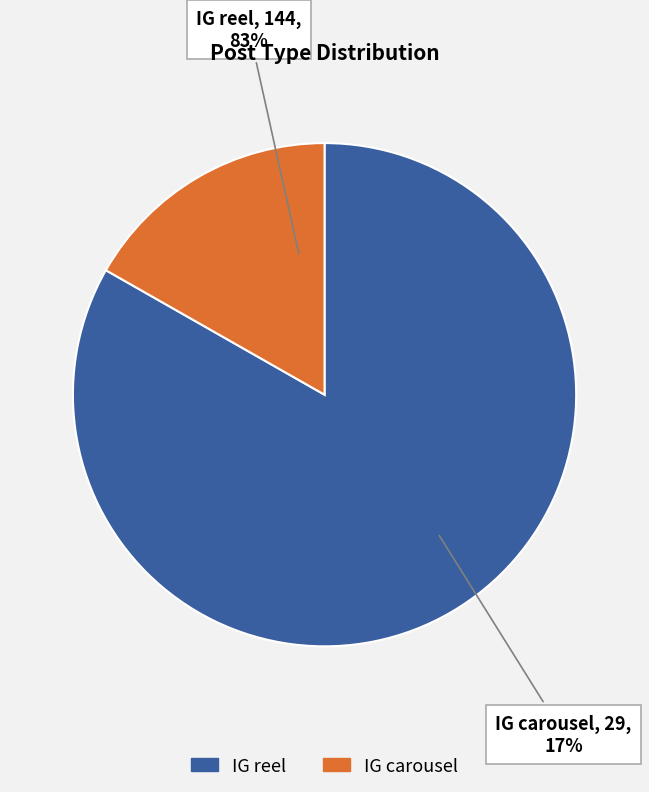

Is it true that IG carousel is 31% of the pie?

False